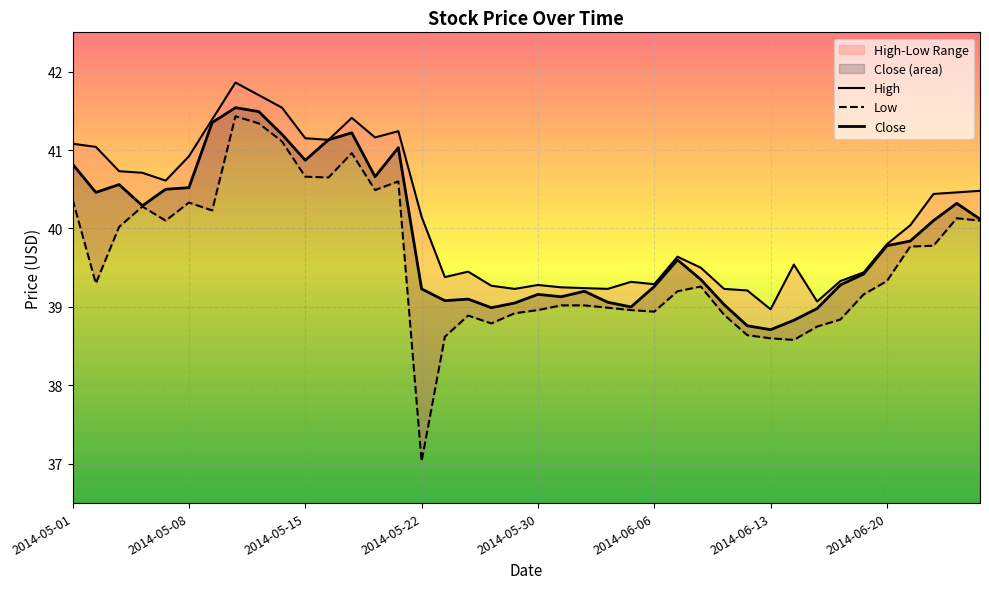

Reading left to right, transcribe all the data shown in this chart.

High: 2014-05-01=41.1	2014-05-02=41.0	2014-05-05=40.7	2014-05-06=40.7	2014-05-07=40.6	2014-05-08=40.9	2014-05-09=41.4	2014-05-12=41.9	2014-05-13=41.7	2014-05-14=41.5	2014-05-15=41.2	2014-05-16=41.1	2014-05-19=41.4	2014-05-20=41.2	2014-05-21=41.2	2014-05-22=40.2	2014-05-23=39.4	2014-05-27=39.5	2014-05-28=39.3	2014-05-29=39.2	2014-05-30=39.3	2014-06-02=39.2	2014-06-03=39.2	2014-06-04=39.2	2014-06-05=39.3	2014-06-06=39.3	2014-06-09=39.6	2014-06-10=39.5	2014-06-11=39.2	2014-06-12=39.2	2014-06-13=39.0	2014-06-16=39.5	2014-06-17=39.1	2014-06-18=39.3	2014-06-19=39.4	2014-06-20=39.8	2014-06-23=40.0	2014-06-24=40.4	2014-06-25=40.5	2014-06-26=40.5
Low: 2014-05-01=40.4	2014-05-02=39.3	2014-05-05=40.0	2014-05-06=40.3	2014-05-07=40.1	2014-05-08=40.3	2014-05-09=40.2	2014-05-12=41.4	2014-05-13=41.3	2014-05-14=41.1	2014-05-15=40.7	2014-05-16=40.7	2014-05-19=41.0	2014-05-20=40.5	2014-05-21=40.6	2014-05-22=37.0	2014-05-23=38.6	2014-05-27=38.9	2014-05-28=38.8	2014-05-29=38.9	2014-05-30=39.0	2014-06-02=39.0	2014-06-03=39.0	2014-06-04=39.0	2014-06-05=39.0	2014-06-06=38.9	2014-06-09=39.2	2014-06-10=39.3	2014-06-11=38.9	2014-06-12=38.6	2014-06-13=38.6	2014-06-16=38.6	2014-06-17=38.8	2014-06-18=38.8	2014-06-19=39.2	2014-06-20=39.3	2014-06-23=39.8	2014-06-24=39.8	2014-06-25=40.1	2014-06-26=40.1
Close: 2014-05-01=40.8	2014-05-02=40.5	2014-05-05=40.6	2014-05-06=40.3	2014-05-07=40.5	2014-05-08=40.5	2014-05-09=41.3	2014-05-12=41.5	2014-05-13=41.5	2014-05-14=41.2	2014-05-15=40.9	2014-05-16=41.1	2014-05-19=41.2	2014-05-20=40.7	2014-05-21=41.0	2014-05-22=39.2	2014-05-23=39.1	2014-05-27=39.1	2014-05-28=39.0	2014-05-29=39.0	2014-05-30=39.2	2014-06-02=39.1	2014-06-03=39.2	2014-06-04=39.1	2014-06-05=39.0	2014-06-06=39.3	2014-06-09=39.6	2014-06-10=39.3	2014-06-11=39.0	2014-06-12=38.8	2014-06-13=38.7	2014-06-16=38.8	2014-06-17=39.0	2014-06-18=39.3	2014-06-19=39.4	2014-06-20=39.8	2014-06-23=39.8	2014-06-24=40.1	2014-06-25=40.3	2014-06-26=40.1